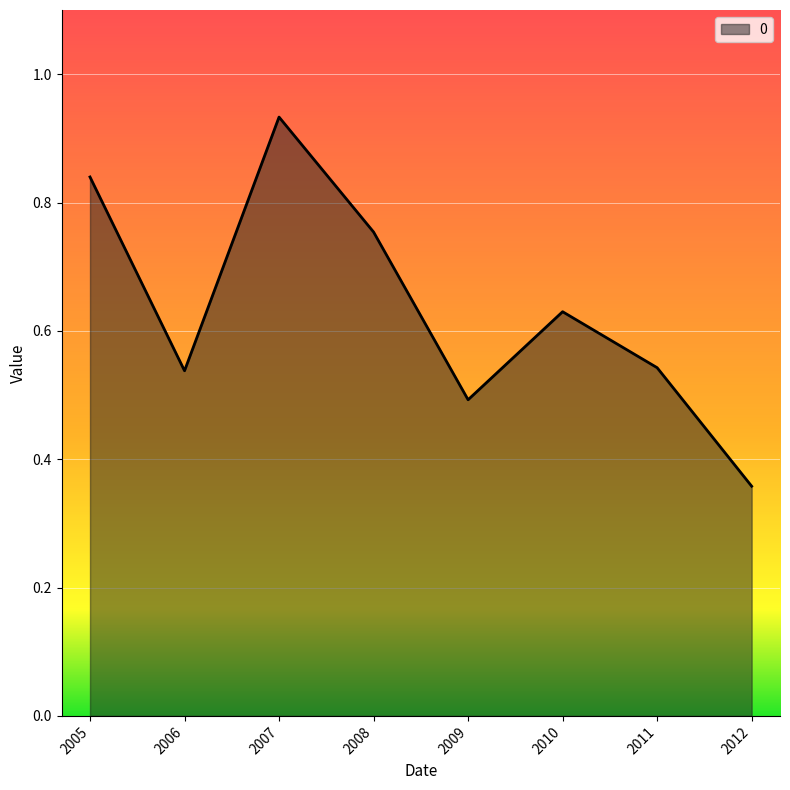

Where is the first local minimum?

2006